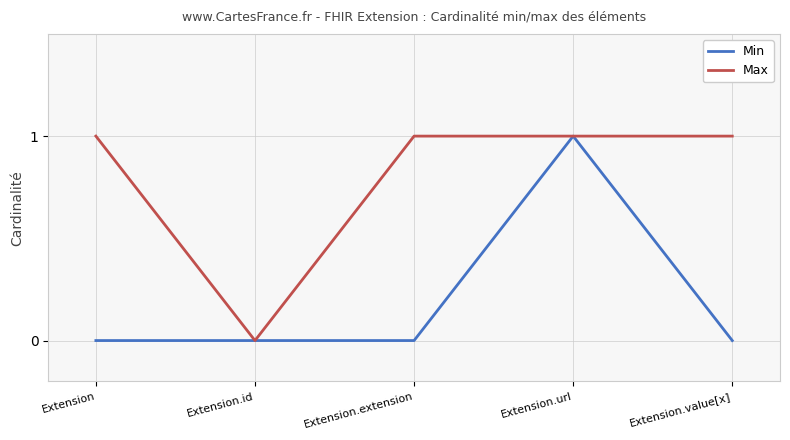

The value of Max at Extension.id is 0. True or false?

True